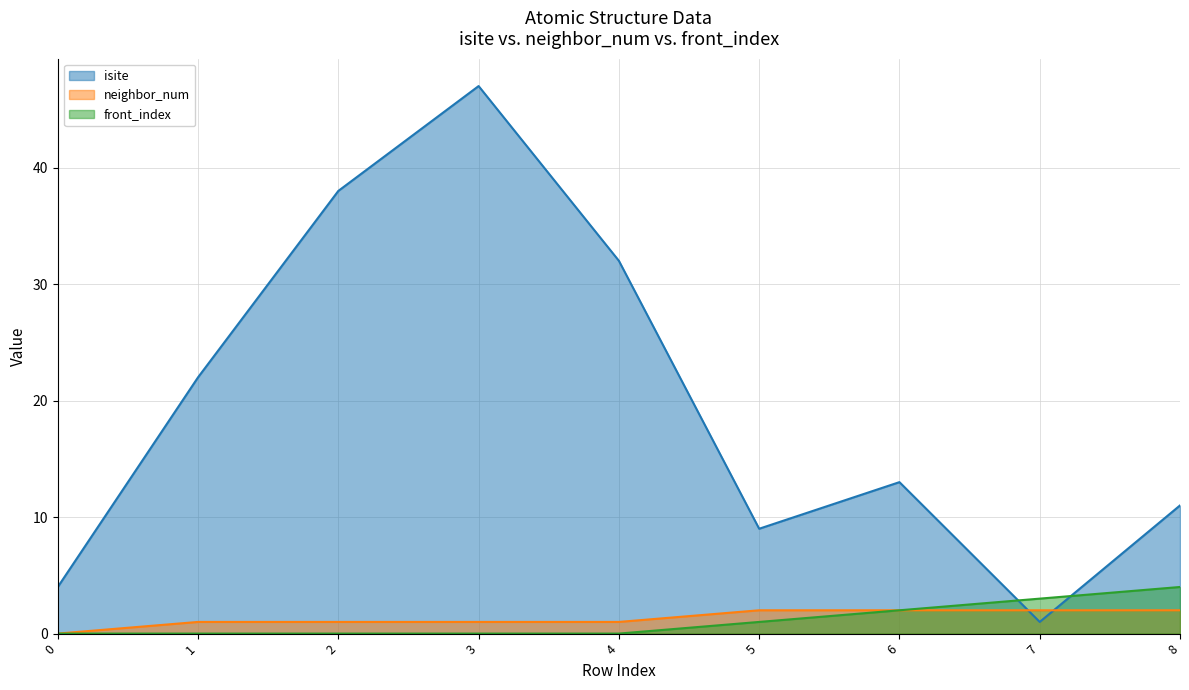

Which series has the largest total across all categories?

isite